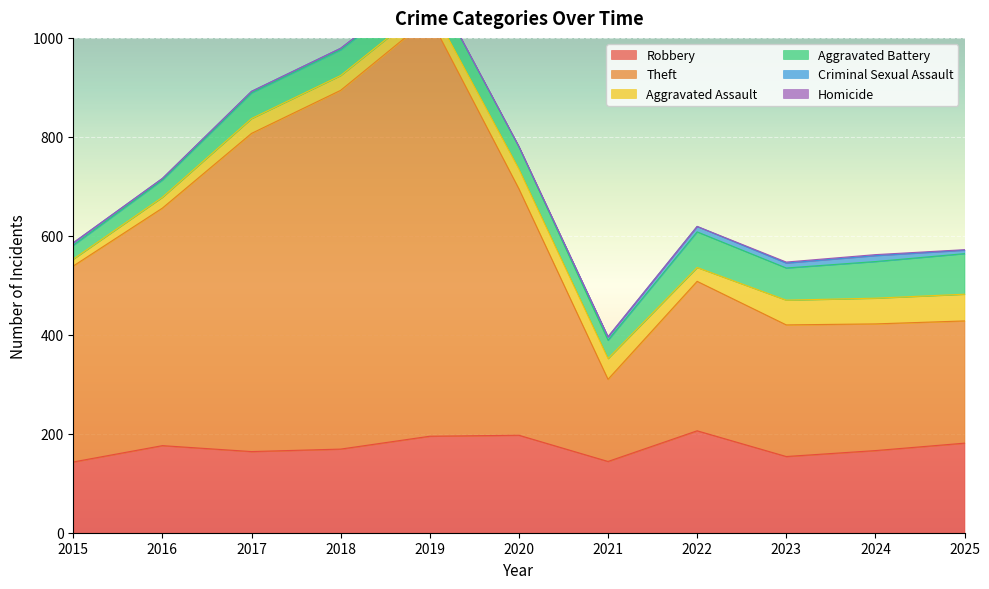

What is the value of the Aggravated Assault point at the 9th from the left?

50